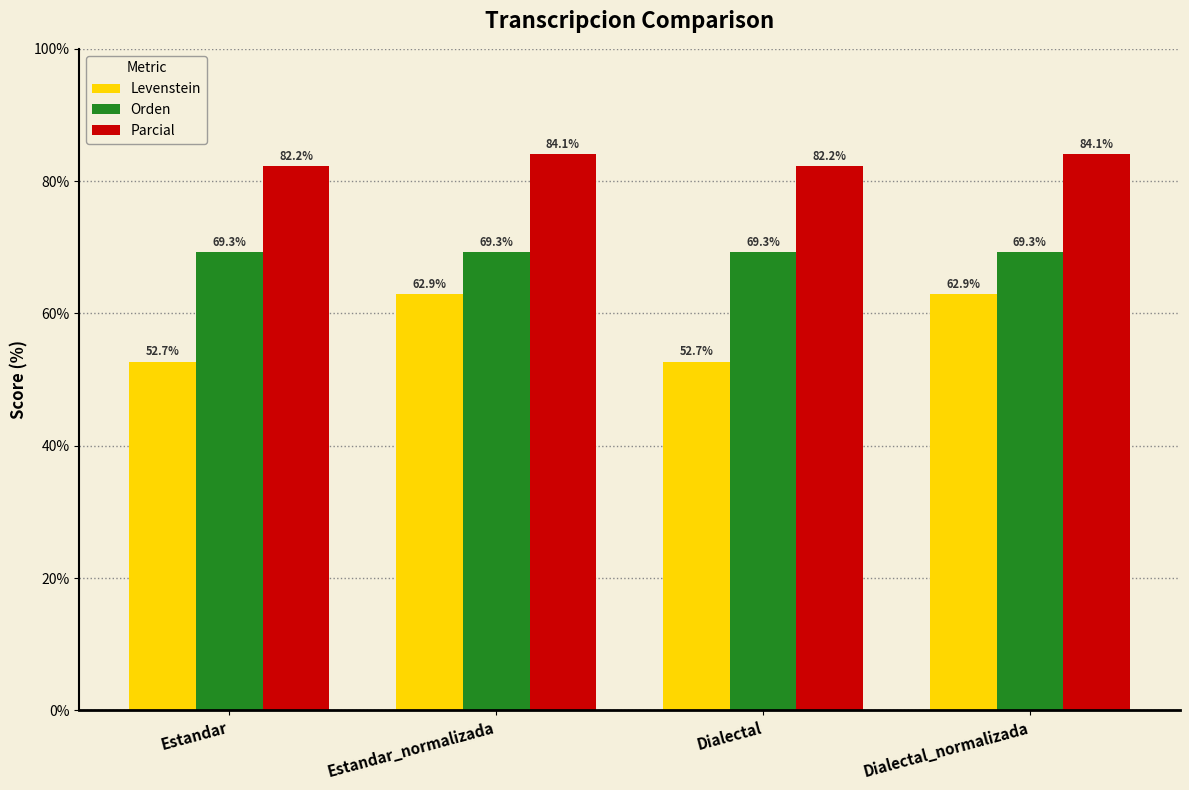

What is the value of the Parcial bar at the 3rd from the left?

82.2